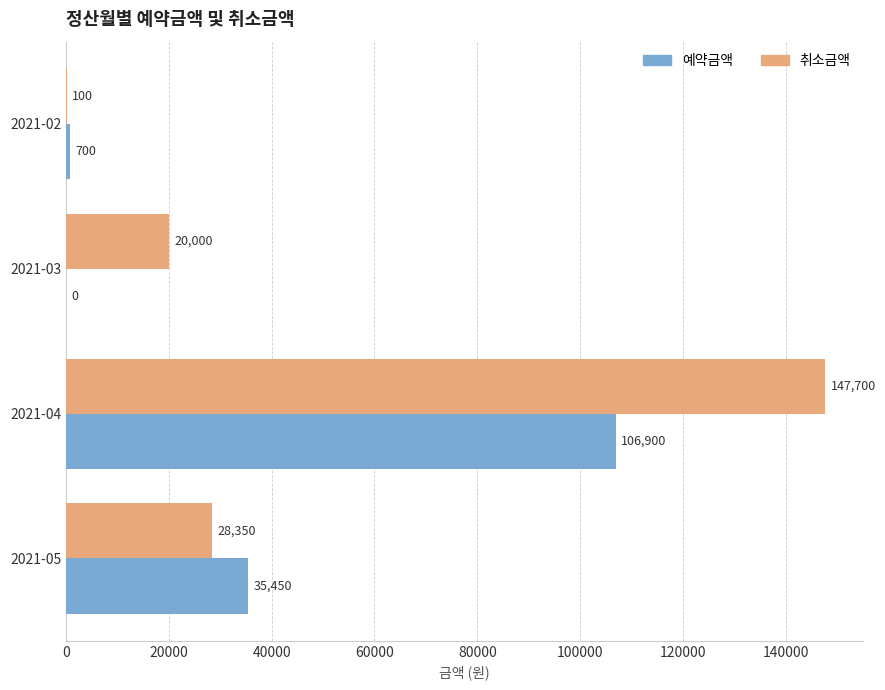

Which series changed the most between 2021-02 and 2021-05?

예약금액